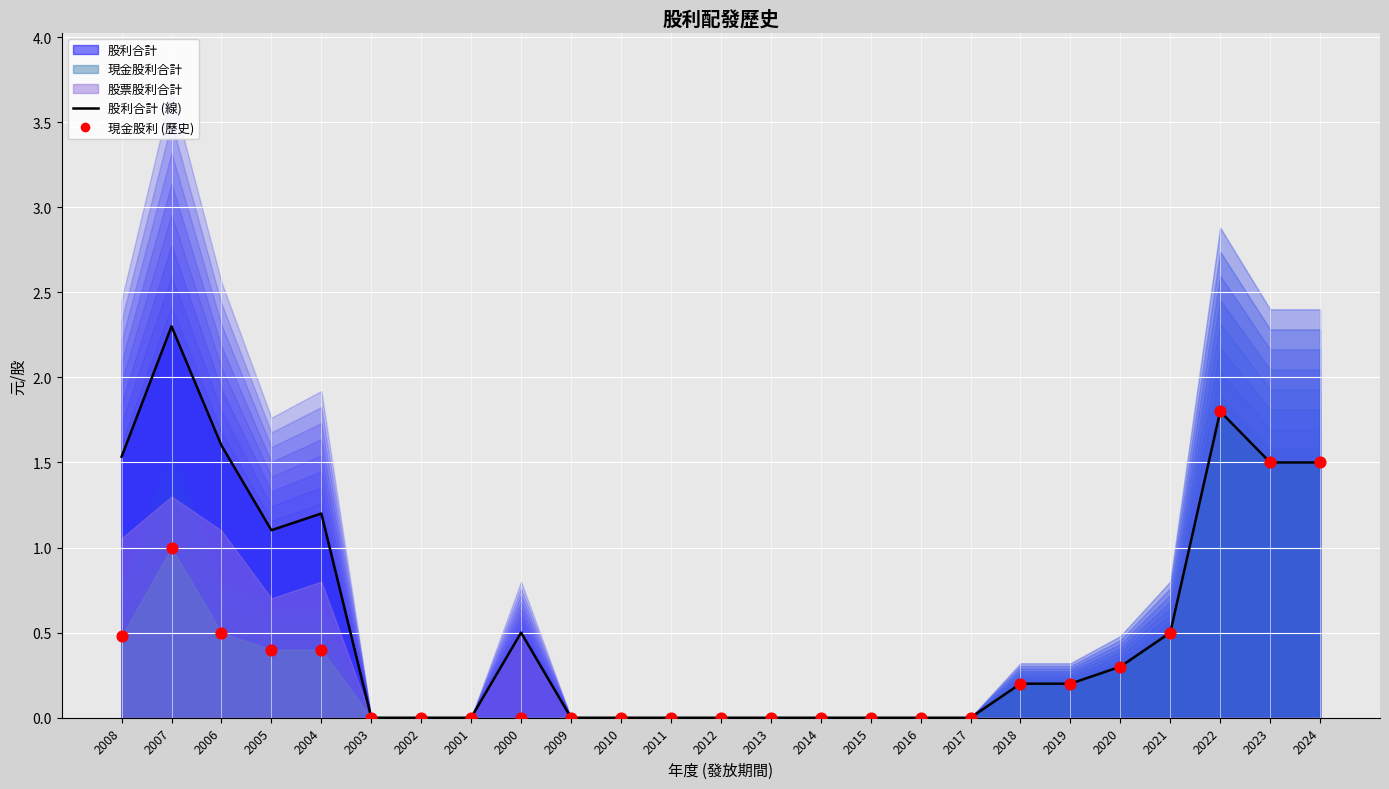

Which series reaches the minimum Y coordinate?

股利合計 (線)